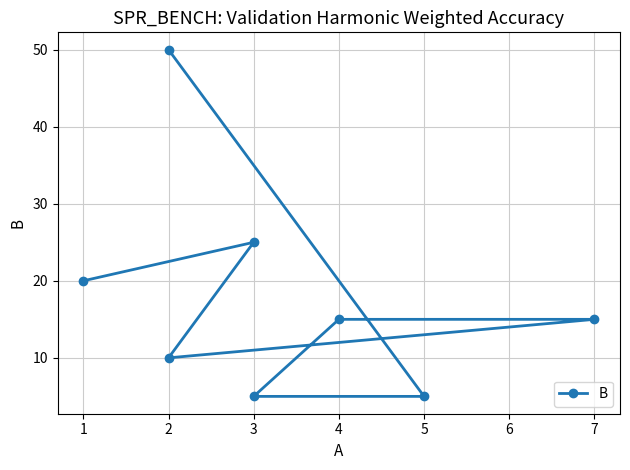

Count the values in the range 10 to 25.

5